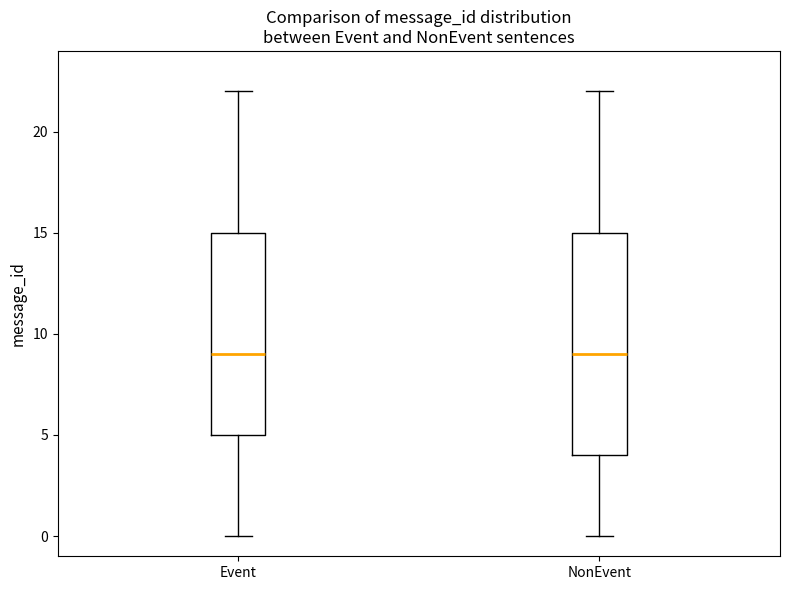

Which box is the tallest, from its lower edge to its upper edge?

NonEvent